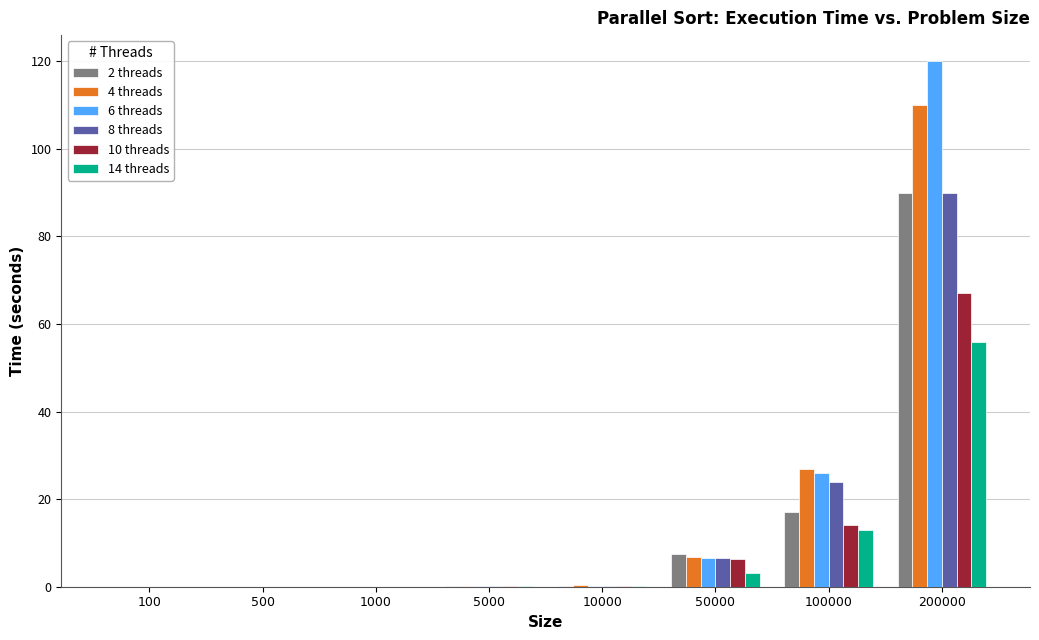

At which category is the sum across all series the highest?

200000